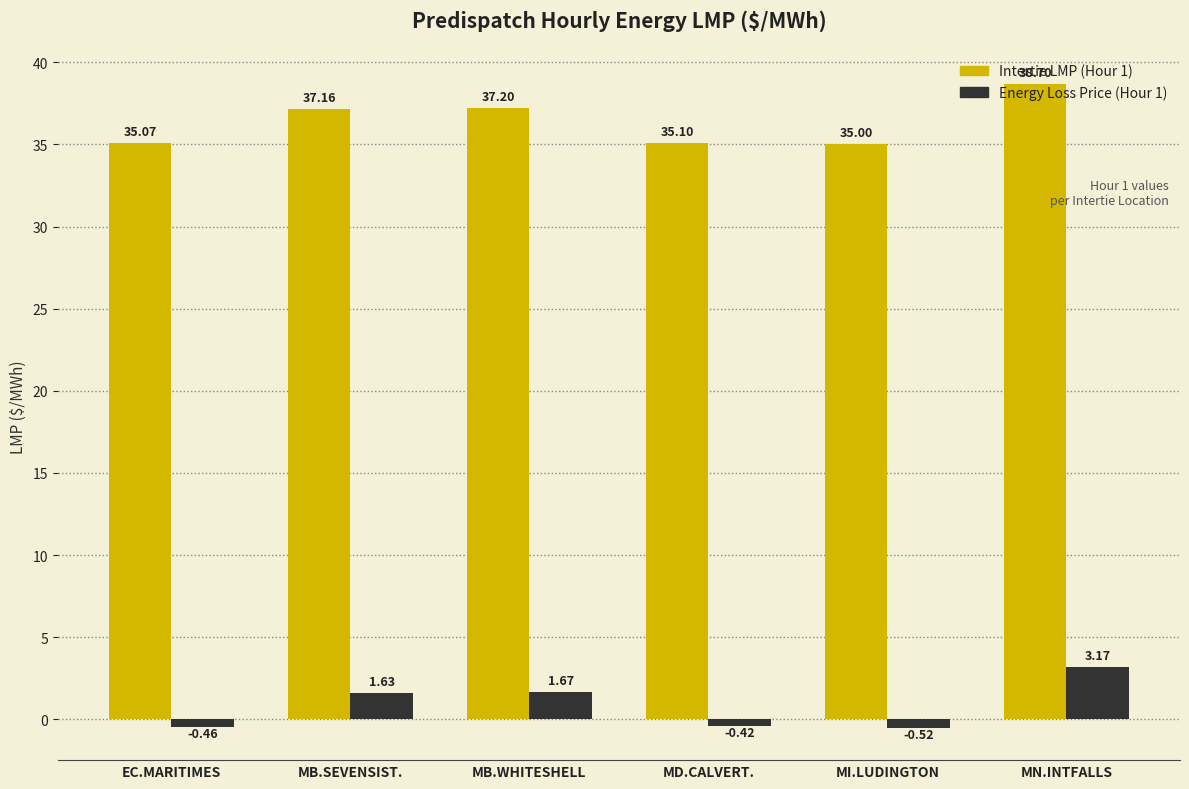

What is the total value across all series at MN.INTFALLS?

41.9